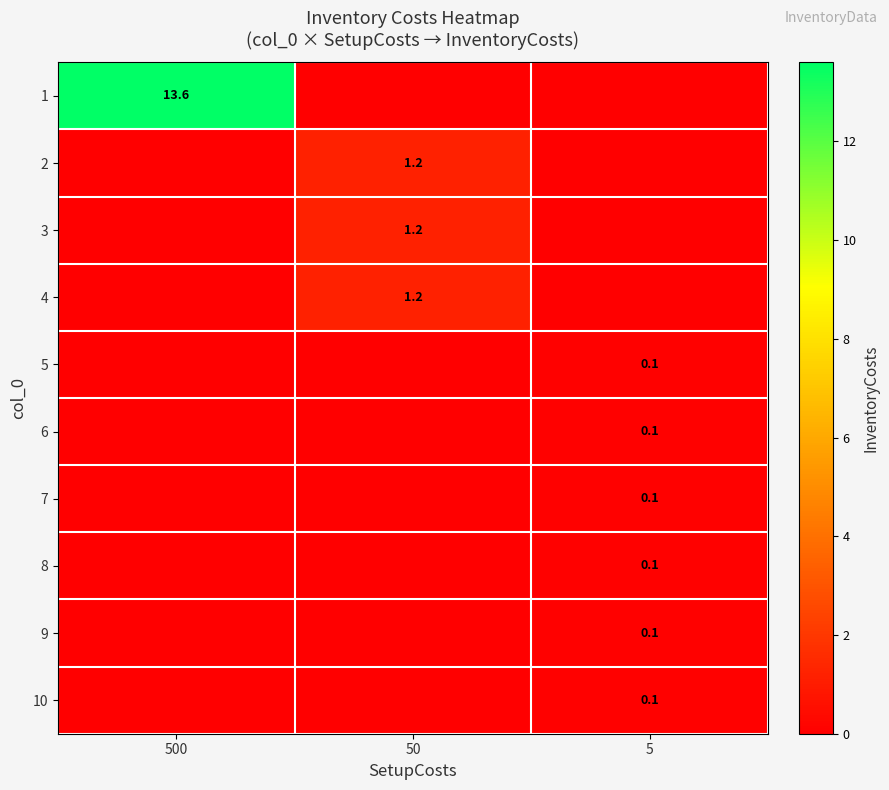

How many distinct data groups are displayed?

10